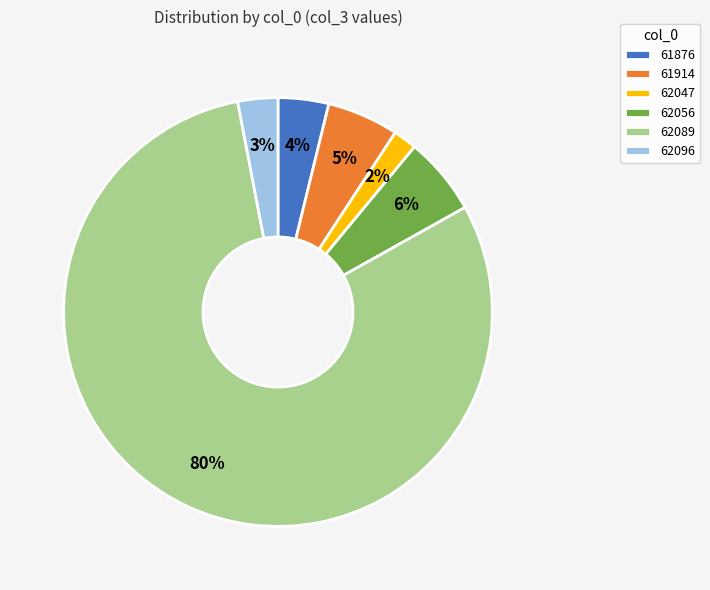

Combined, do 62047 and 61876 account for over 50%?

No